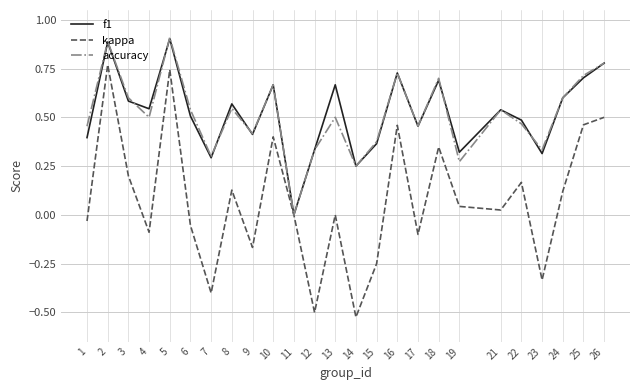

Between 10 and 12, which series saw the biggest shift?

kappa